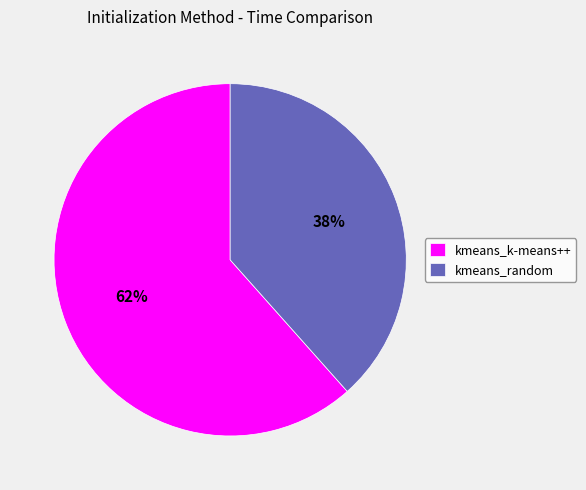

How many slices are in this pie chart?

2